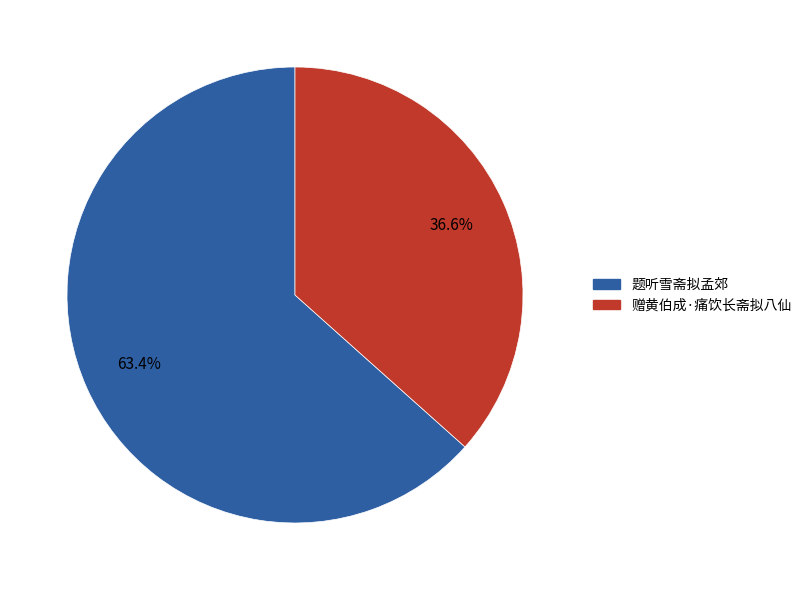

To the nearest percent, what is the average slice percentage?

50%